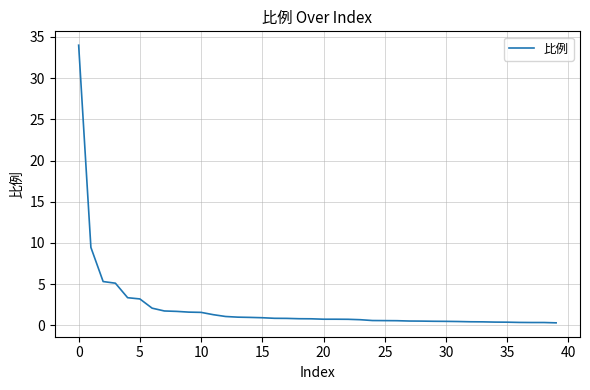

What is the difference between the maximum and minimum values?

33.7